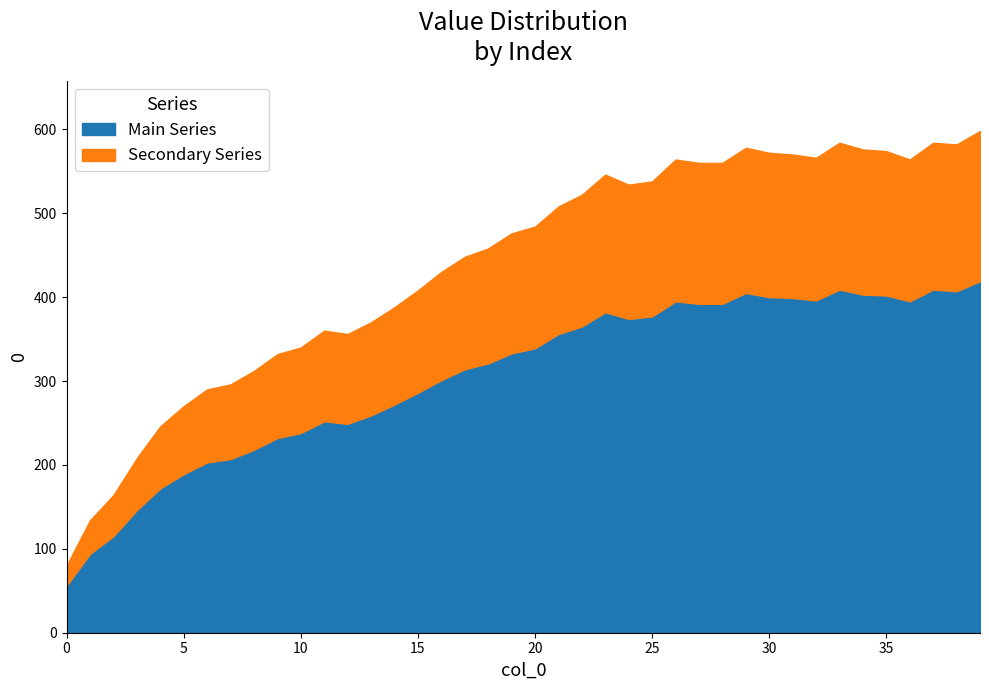

At how many categories does at least one series exceed 23?

40